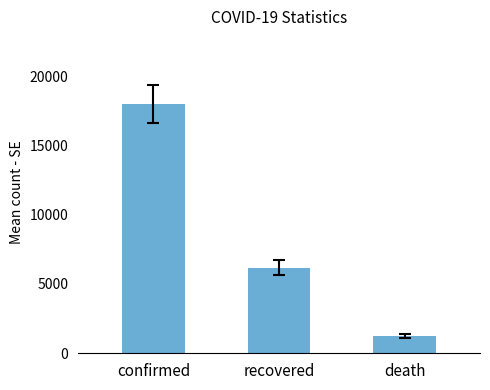

Is it true that the value at confirmed is 17985.9?

True